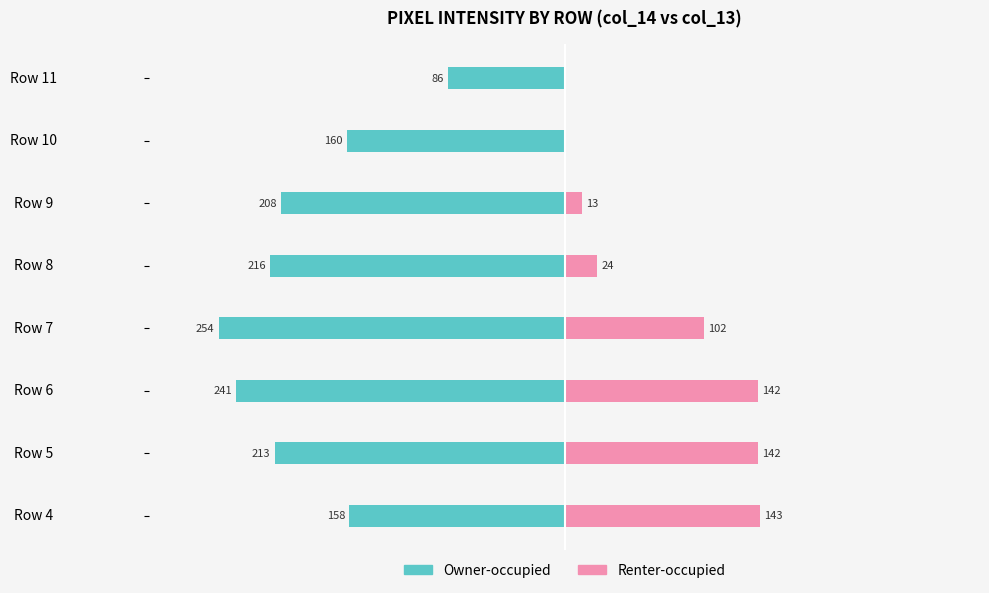

What are all the series names shown in the legend?

Owner-occupied, Renter-occupied